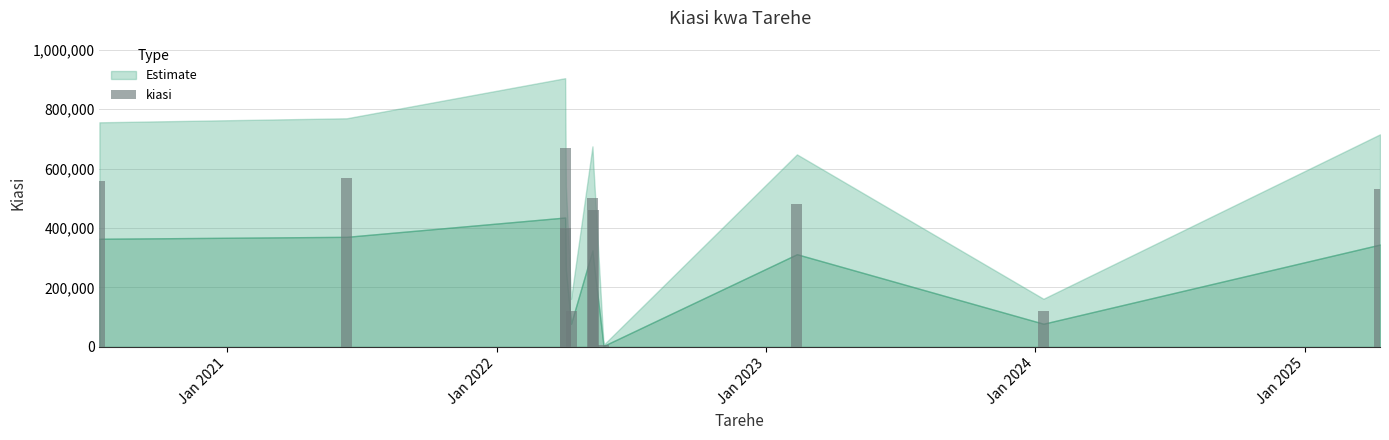

What is the maximum value shown in the chart?

670000